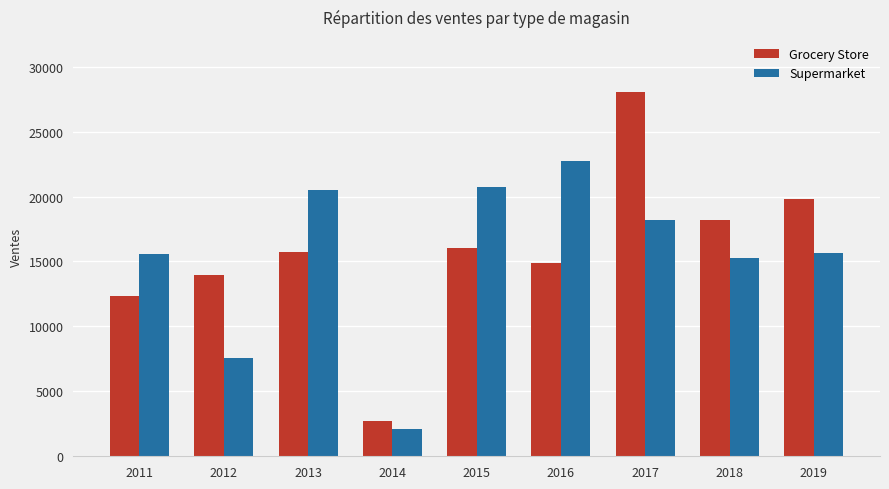

Is the value of Supermarket at 2016 greater than the value of Grocery Store at 2014?

Yes